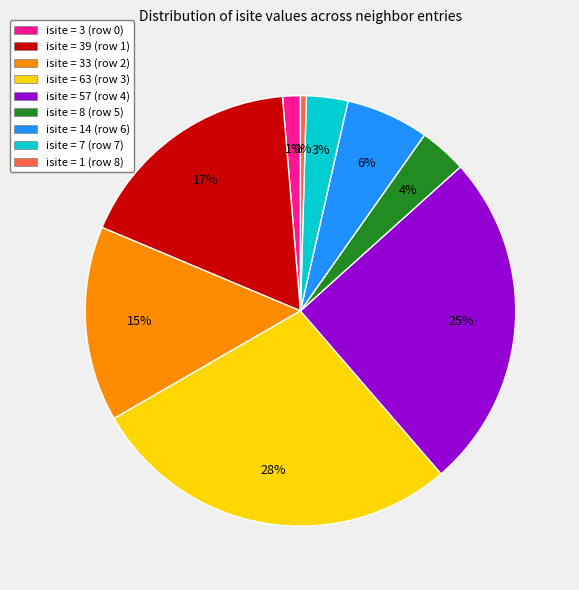

Does isite = 7 (row 7) account for over 50% of the chart?

No